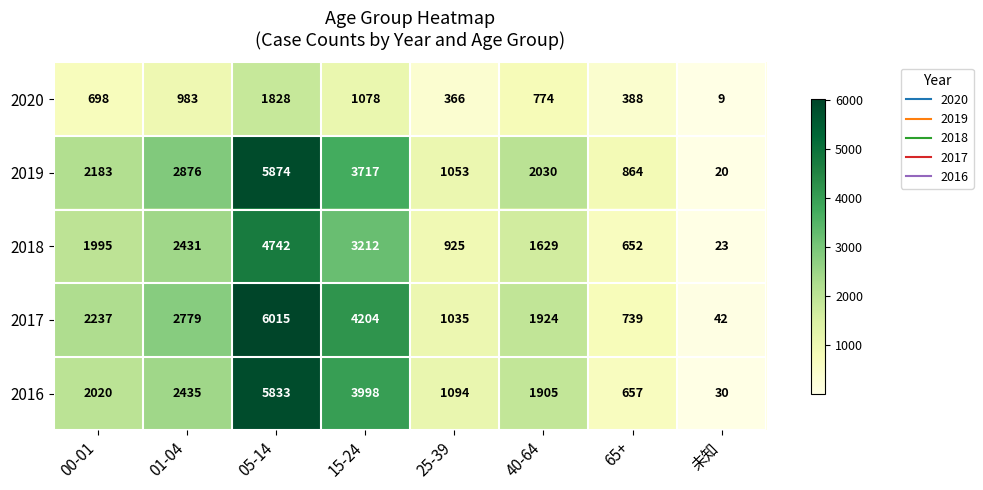

Is it true that 2017 equals 1369 at 00-01?

False